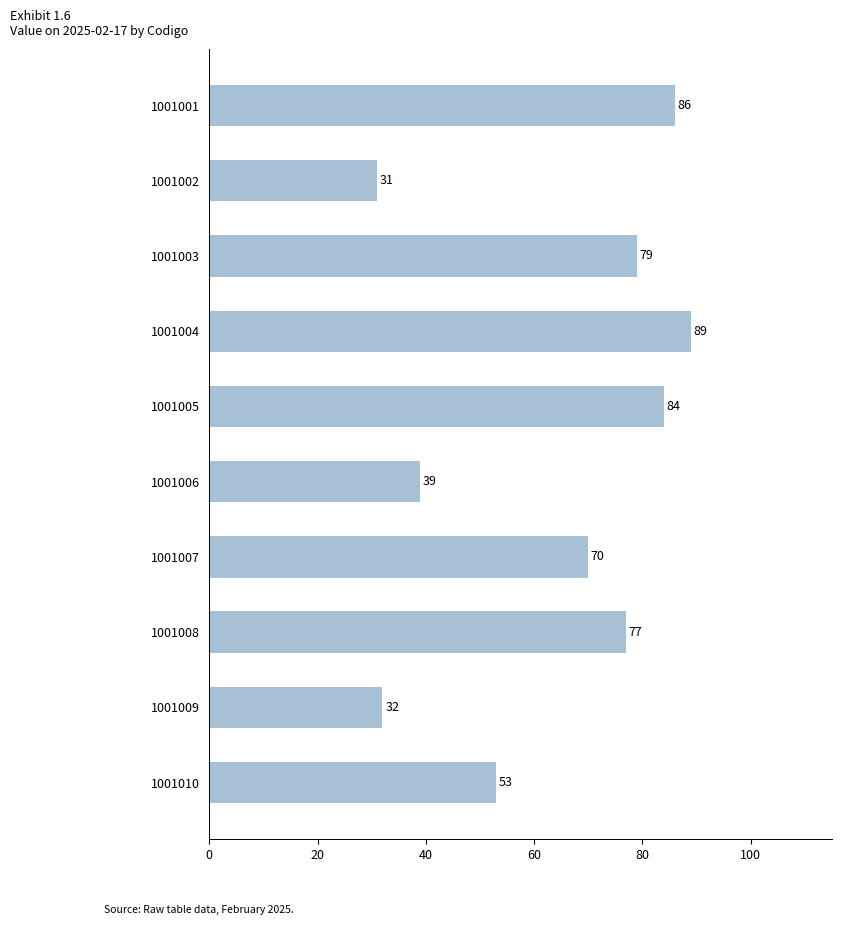

True or false: the data shows 39 at 1001006.

True